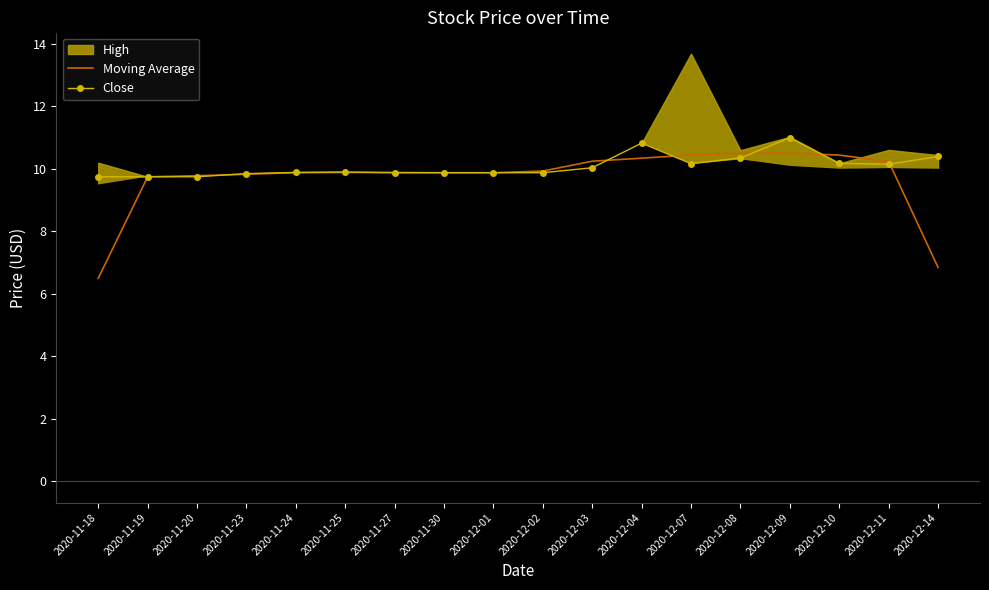

The Moving Average series shows 9.8 at 2020-11-19. True or false?

True